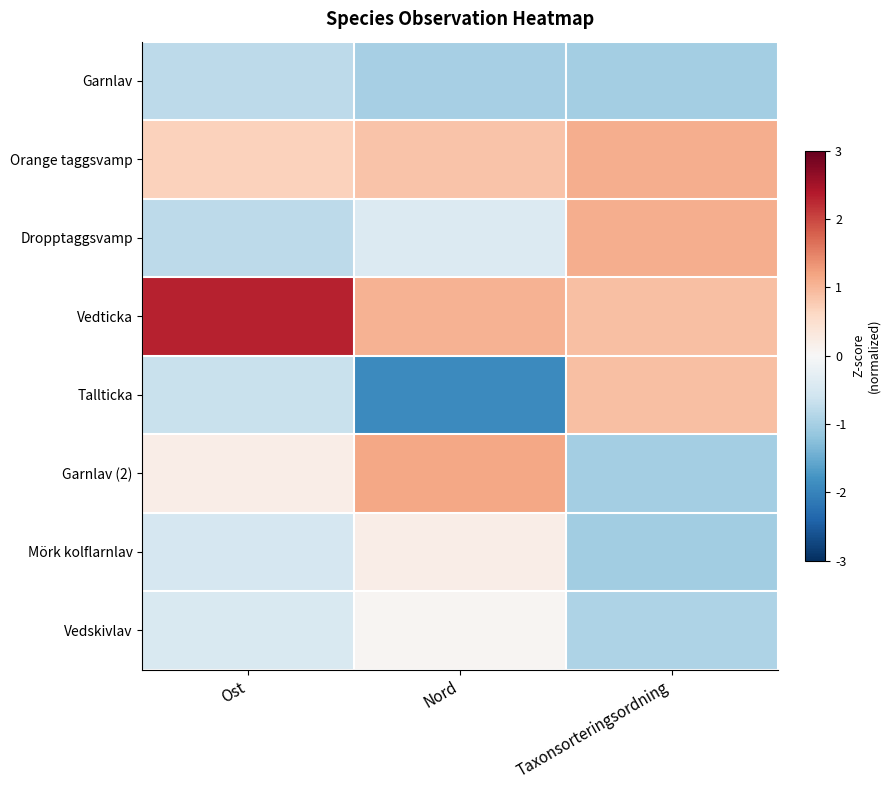

At Nord, list the series in order from largest to smallest.

Garnlav (2), Vedticka, Orange taggsvamp, Mörk kolflarnlav, Vedskivlav, Dropptaggsvamp, Garnlav, Tallticka